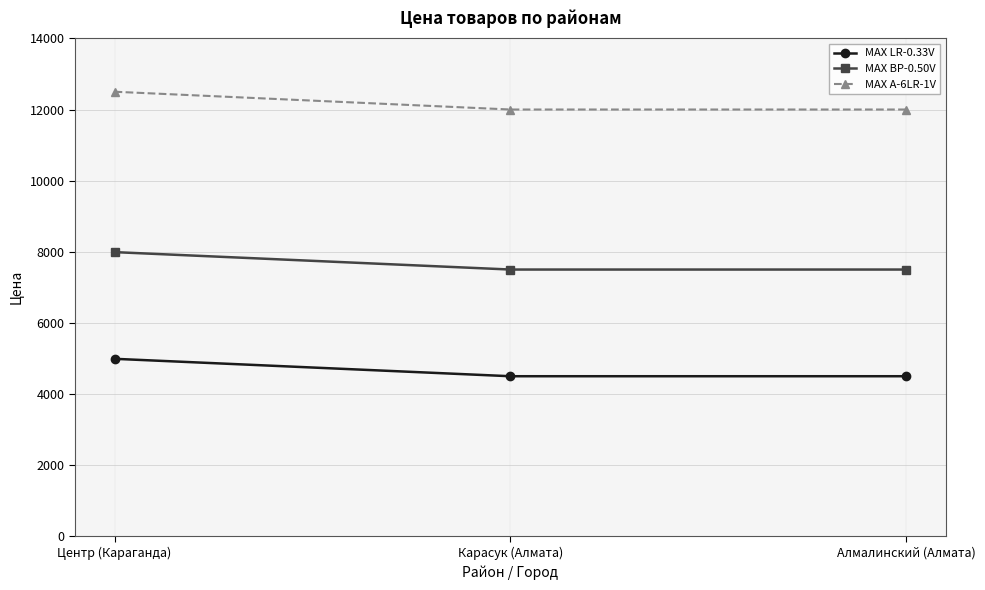

How many categories are shown in the chart?

3